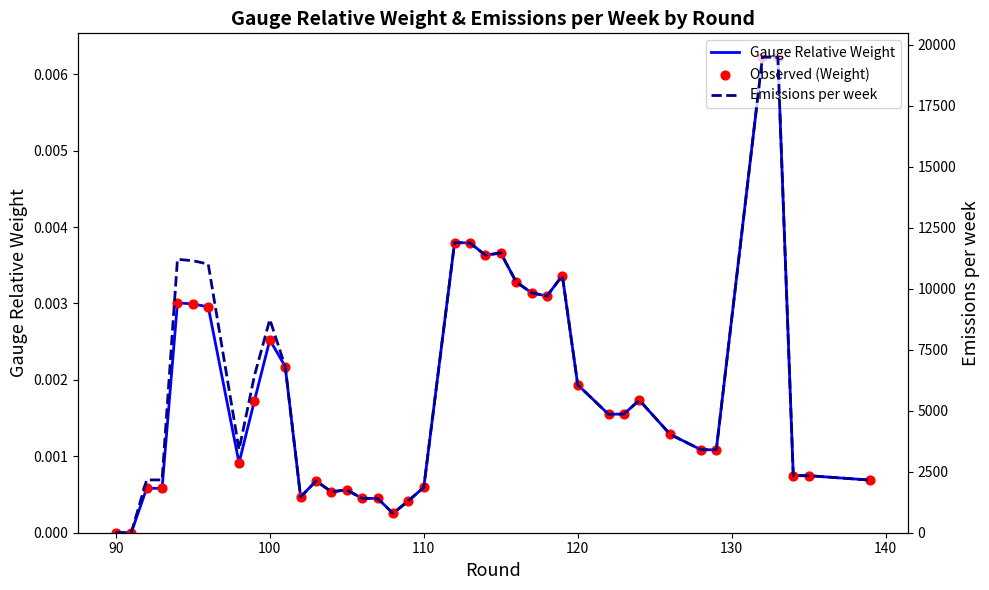

At how many categories does at least one series exceed 9205?

13